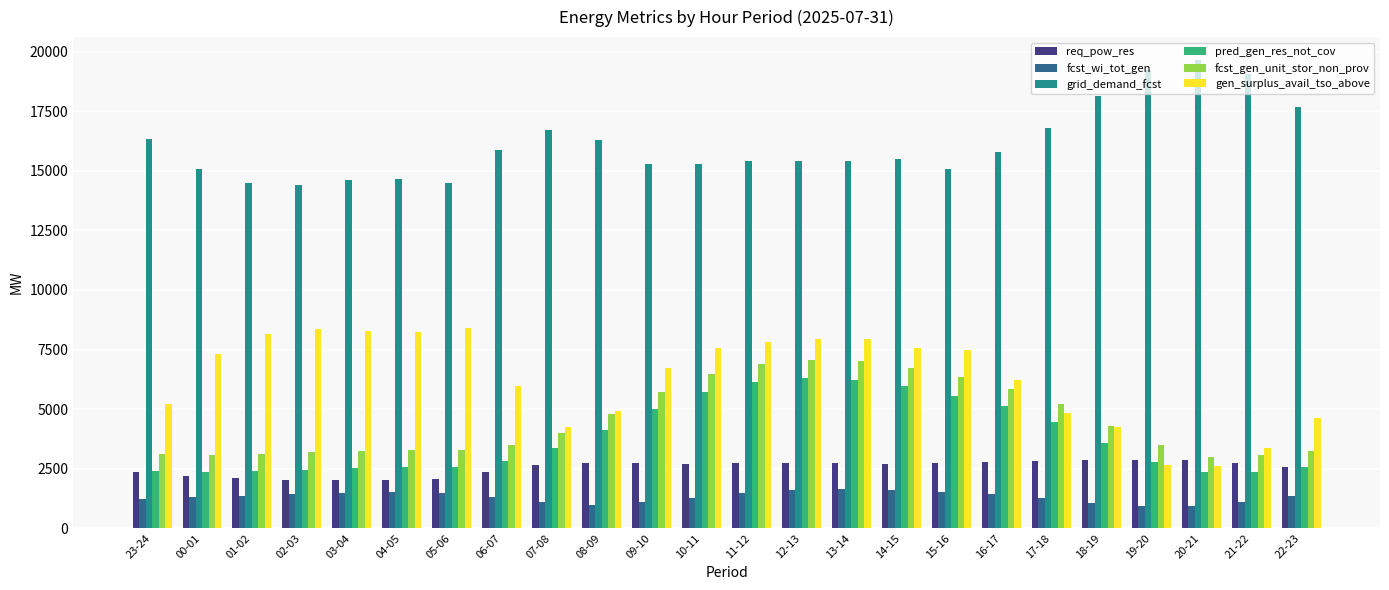

What is the spread (max minus min) of values at 14-15?

13934